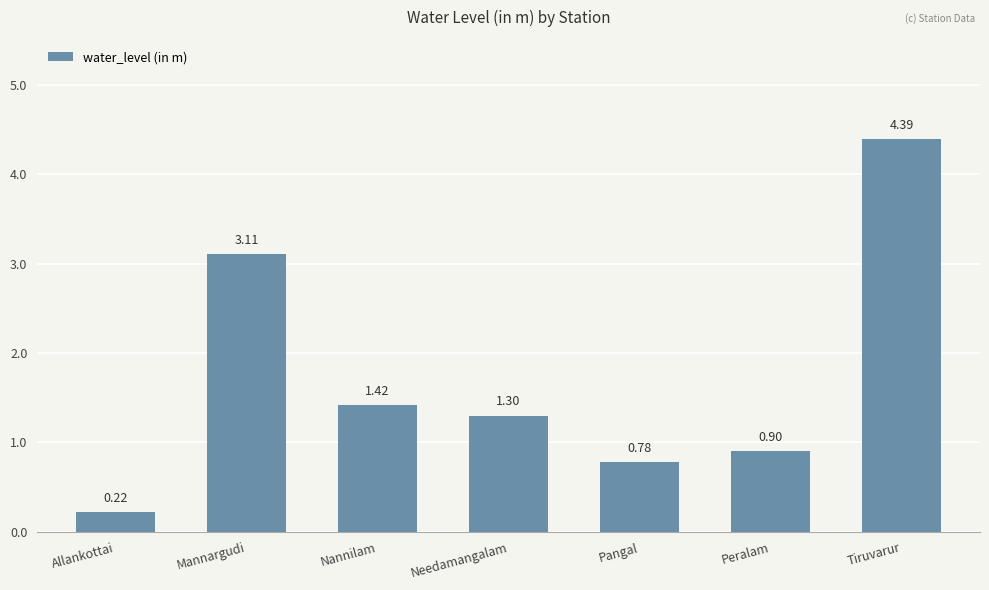

Count the number of values greater than 1.

4